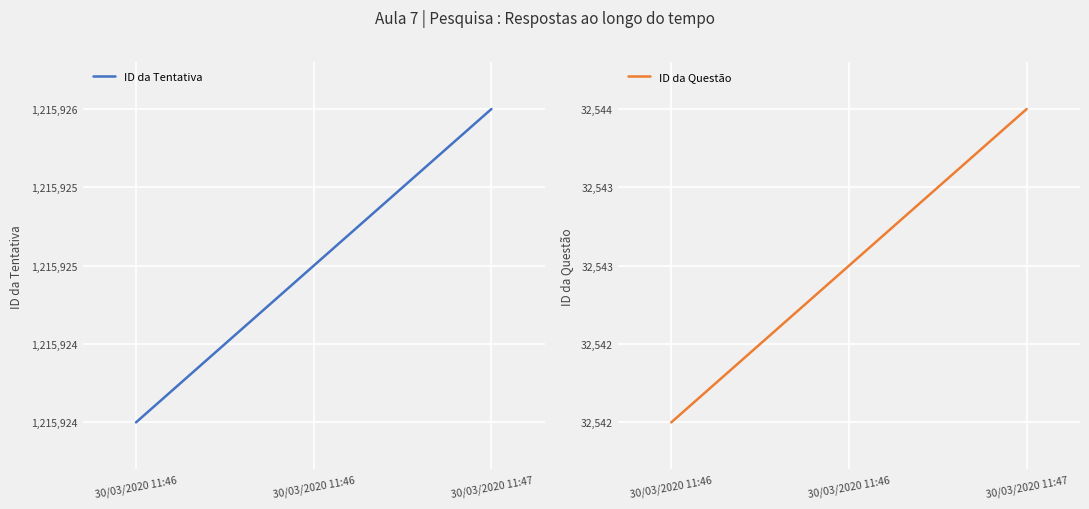

What is the minimum value for ID da Tentativa?

1215924